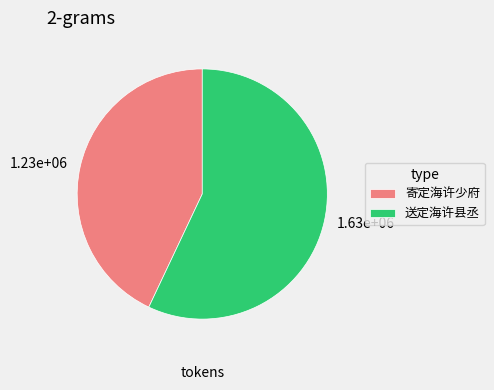

Is the sum of 寄定海许少府 and 送定海许县丞 greater than half?

Yes